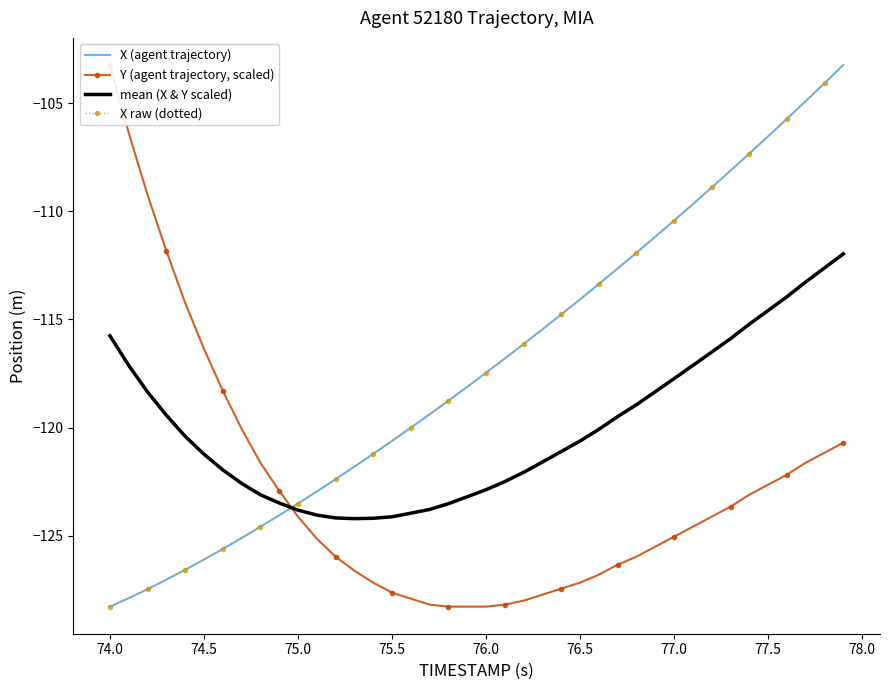

True or false: X raw (dotted) and Y (agent trajectory, scaled) cross at least once.

True